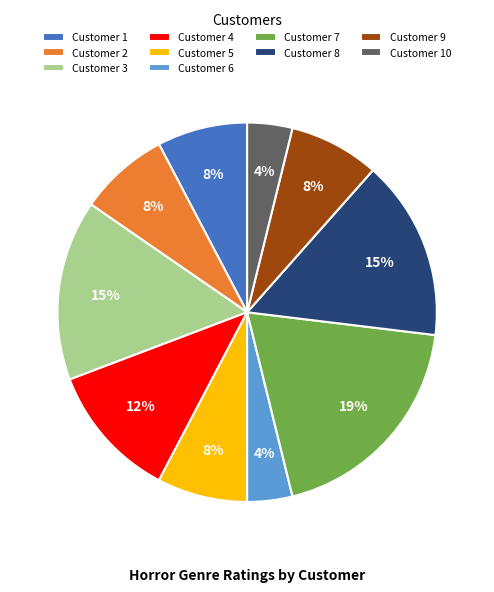

Which category has the biggest portion of the pie?

Customer 7